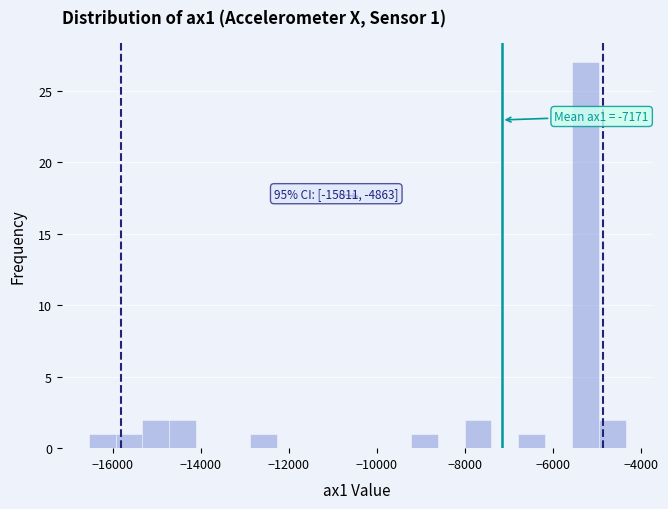

Around what value on the x-axis is the tallest bar? Give the approximate position of its centre, as read against the axis.

-5200